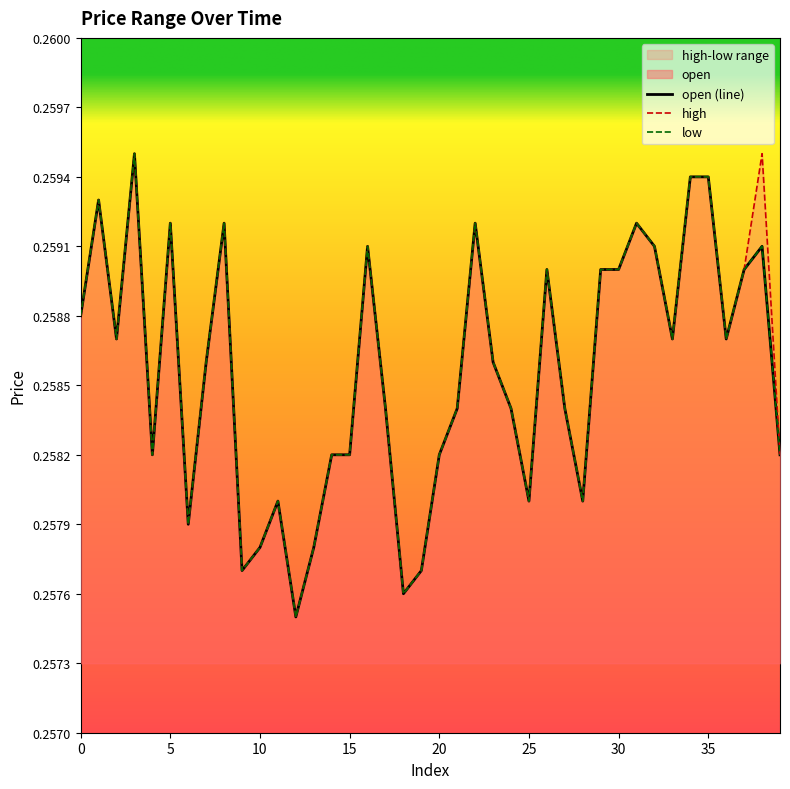

Reading left to right, what are all the values shown in this chart?

open: 0.3	0.3	0.3	0.3	0.3	0.3	0.3	0.3	0.3	0.3	0.3	0.3	0.3	0.3	0.3	0.3	0.3	0.3	0.3	0.3	0.3	0.3	0.3	0.3	0.3	0.3	0.3	0.3	0.3	0.3	0.3	0.3	0.3	0.3	0.3	0.3	0.3	0.3	0.3	0.3
high: 0.3	0.3	0.3	0.3	0.3	0.3	0.3	0.3	0.3	0.3	0.3	0.3	0.3	0.3	0.3	0.3	0.3	0.3	0.3	0.3	0.3	0.3	0.3	0.3	0.3	0.3	0.3	0.3	0.3	0.3	0.3	0.3	0.3	0.3	0.3	0.3	0.3	0.3	0.3	0.3
low: 0.3	0.3	0.3	0.3	0.3	0.3	0.3	0.3	0.3	0.3	0.3	0.3	0.3	0.3	0.3	0.3	0.3	0.3	0.3	0.3	0.3	0.3	0.3	0.3	0.3	0.3	0.3	0.3	0.3	0.3	0.3	0.3	0.3	0.3	0.3	0.3	0.3	0.3	0.3	0.3